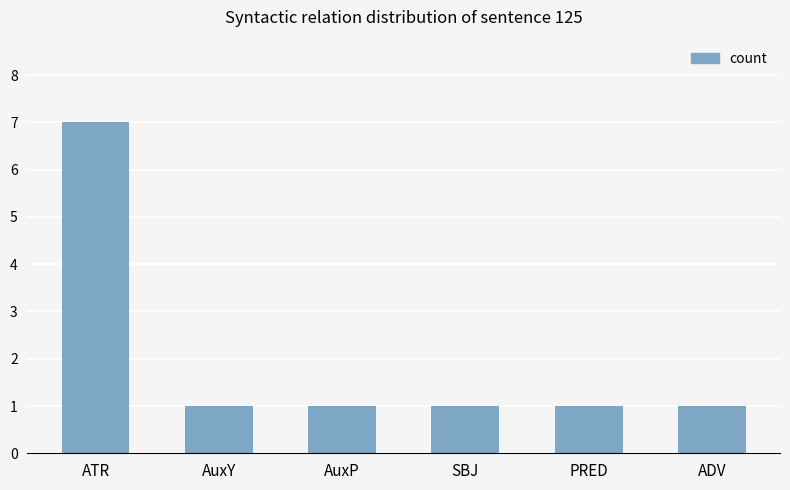

The chart shows a value of 2 at AuxY. True or false?

False